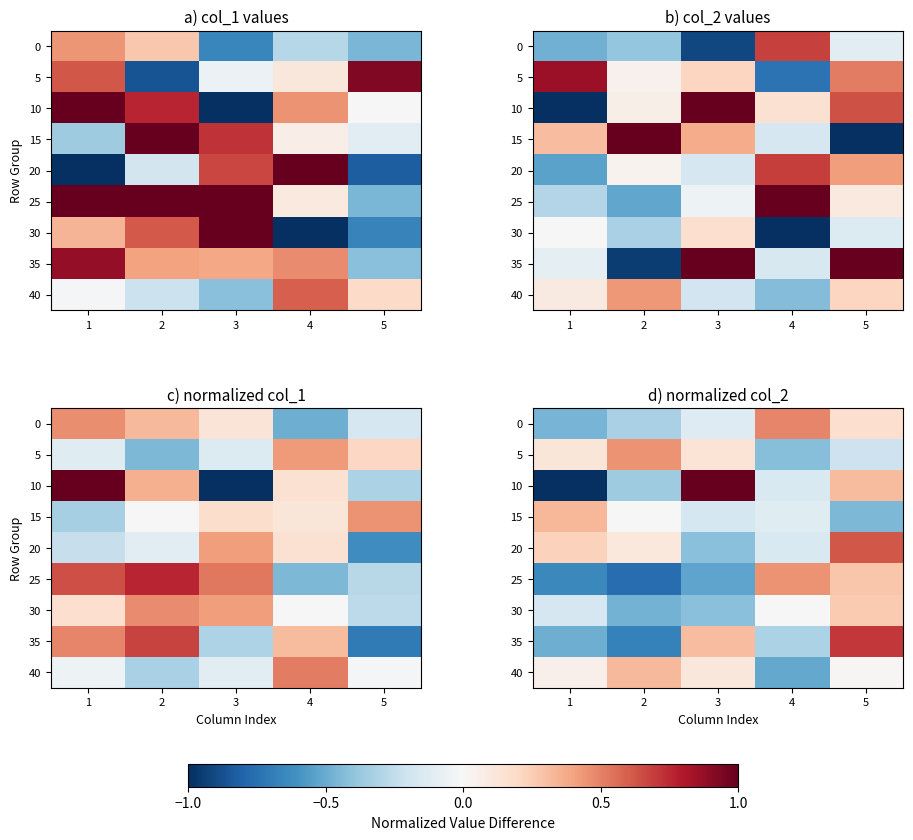

At how many categories does at least one series exceed 0?

5